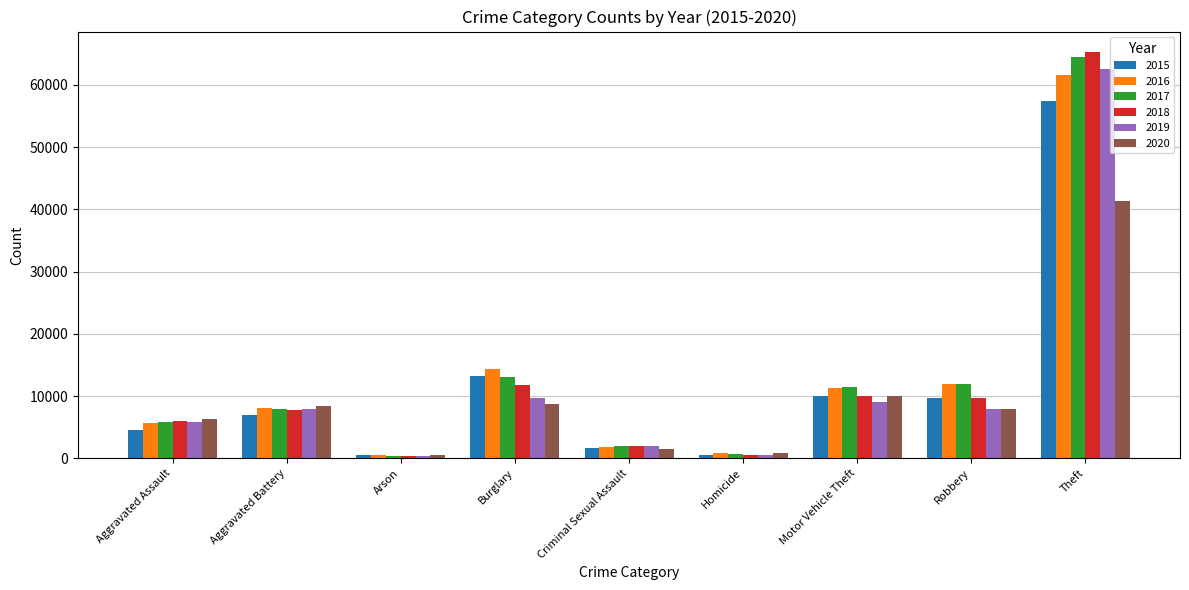

Is the value of 2015 at Burglary greater than the value of 2020 at Aggravated Battery?

Yes